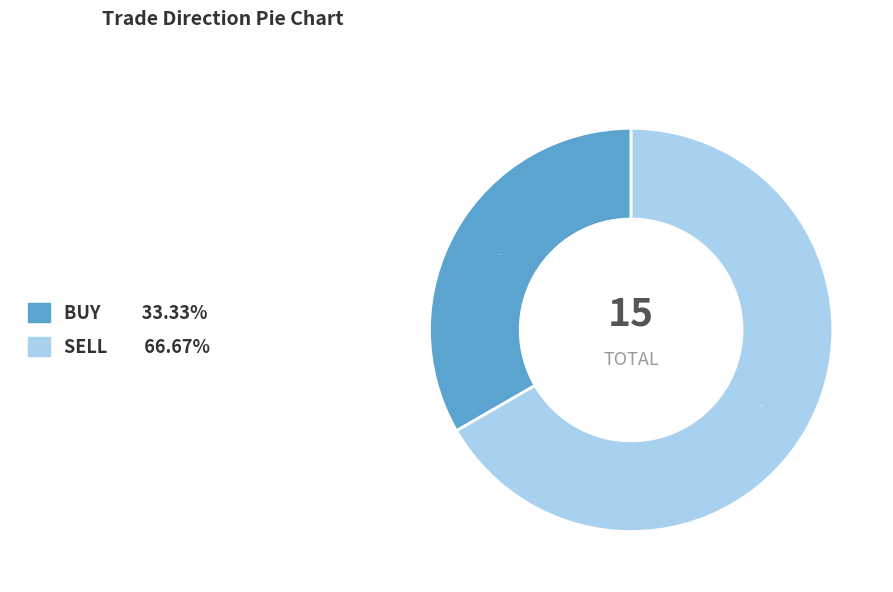

How many segments does this pie chart have?

2